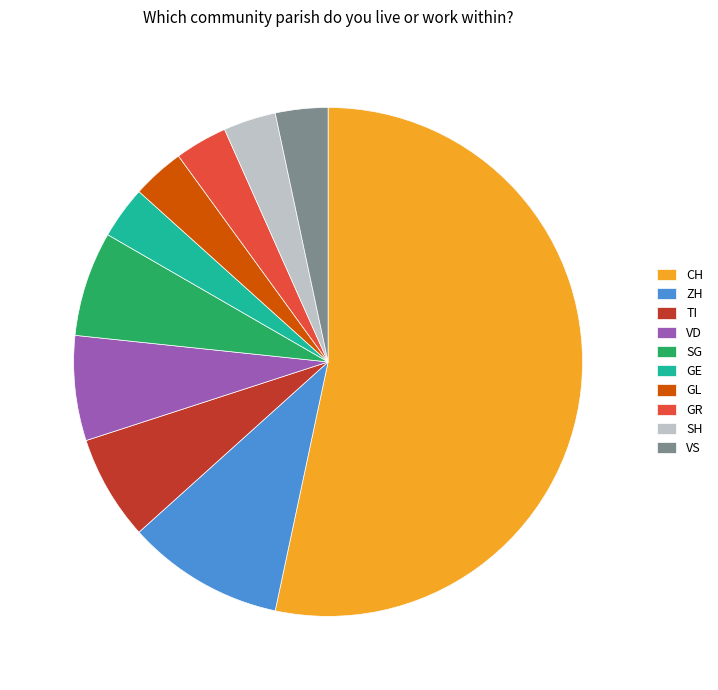

The SG slice represents 7% of the pie. True or false?

True